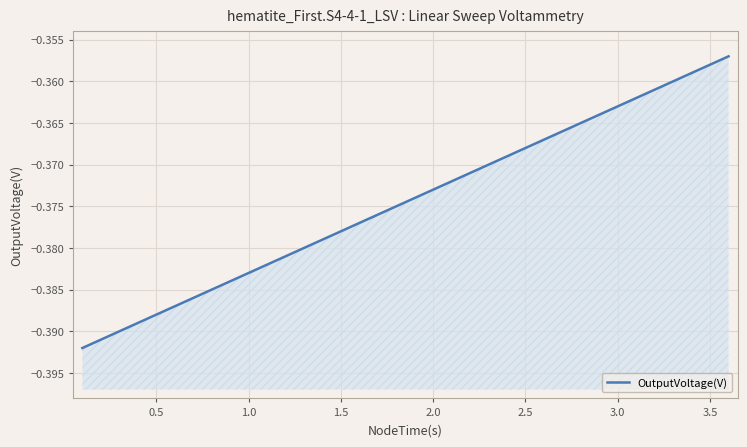

Where is the data nearest to the value 0?

3.6